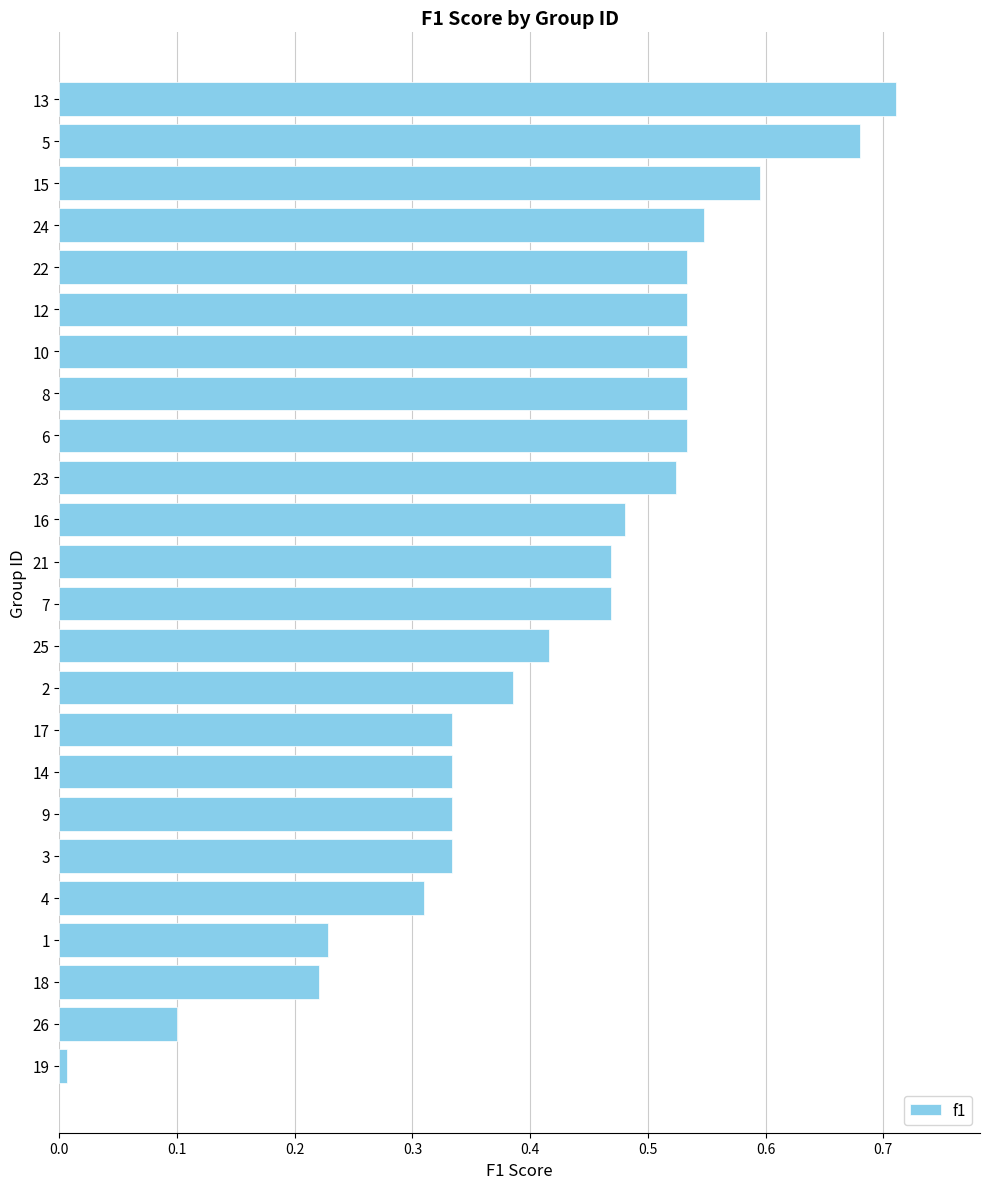

The chart shows a value of 0.1 at 26. True or false?

True